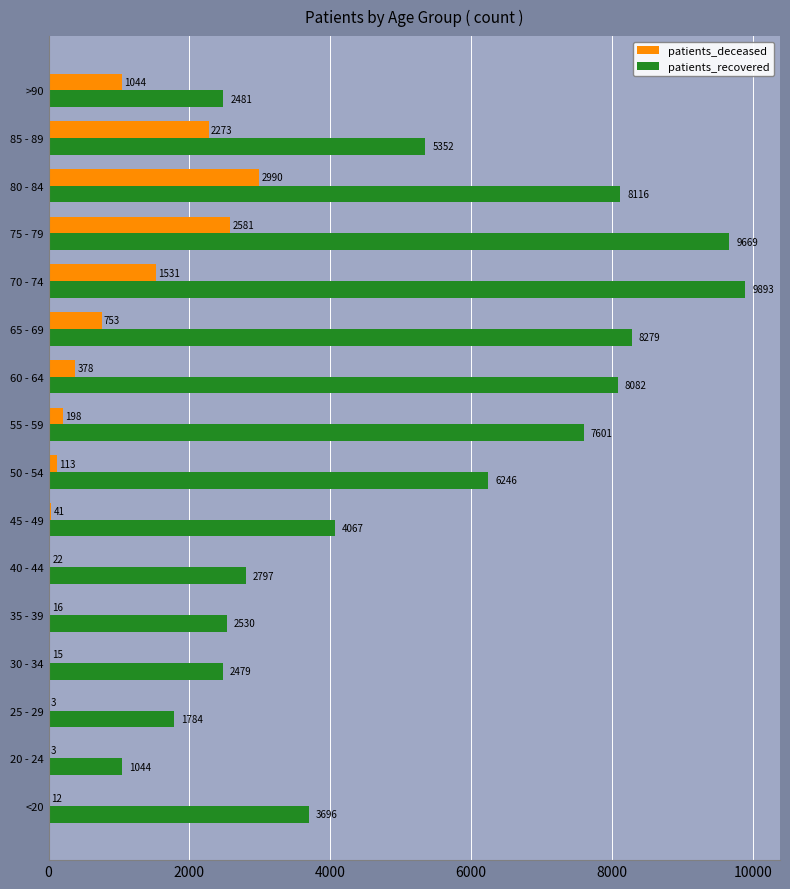

What is the maximum value shown in the chart?

9893